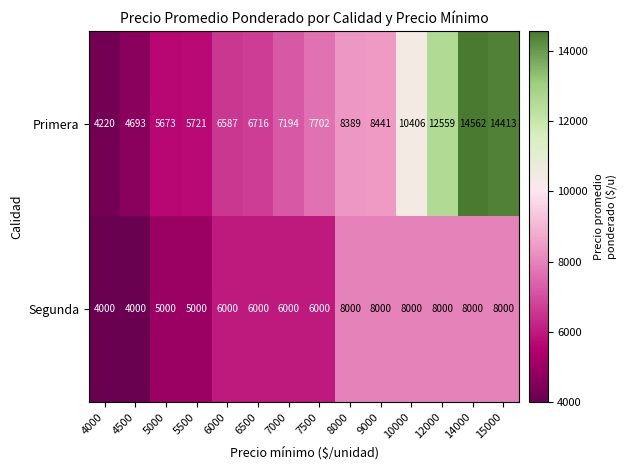

List the series in order of their peak value, lowest first.

Segunda, Primera